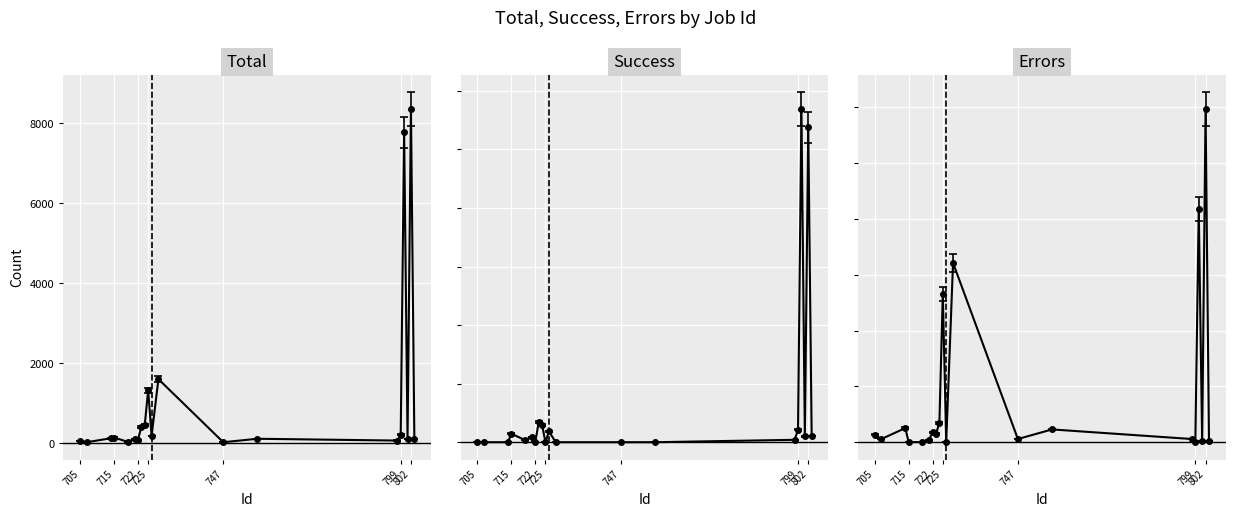

How many interior local valleys does the Errors series have?

7